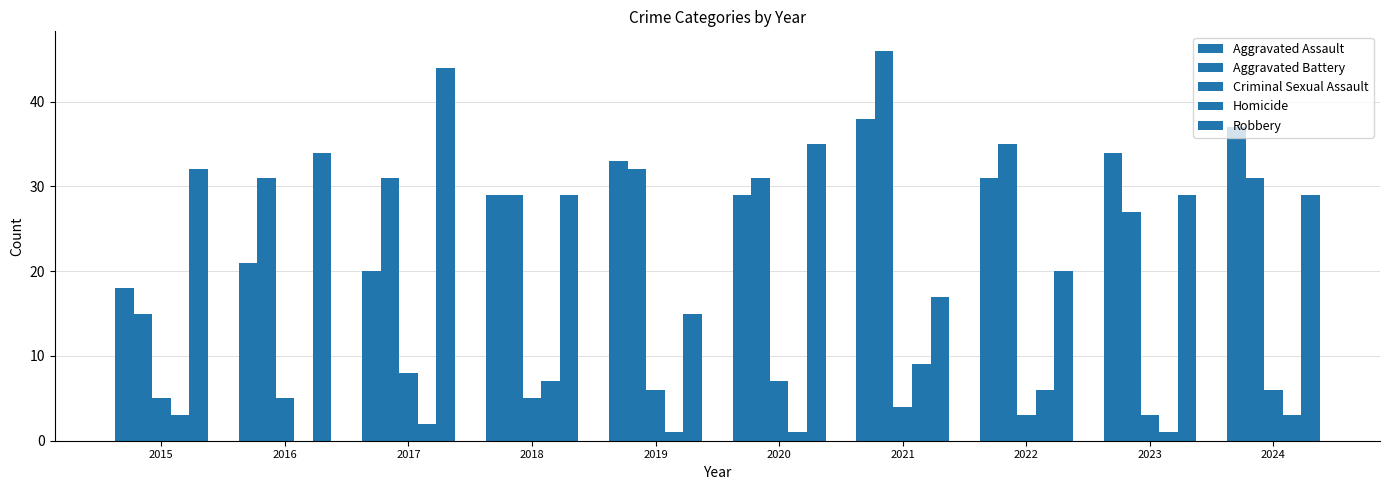

Are the bars grouped side by side (vs. stacked)?

Yes